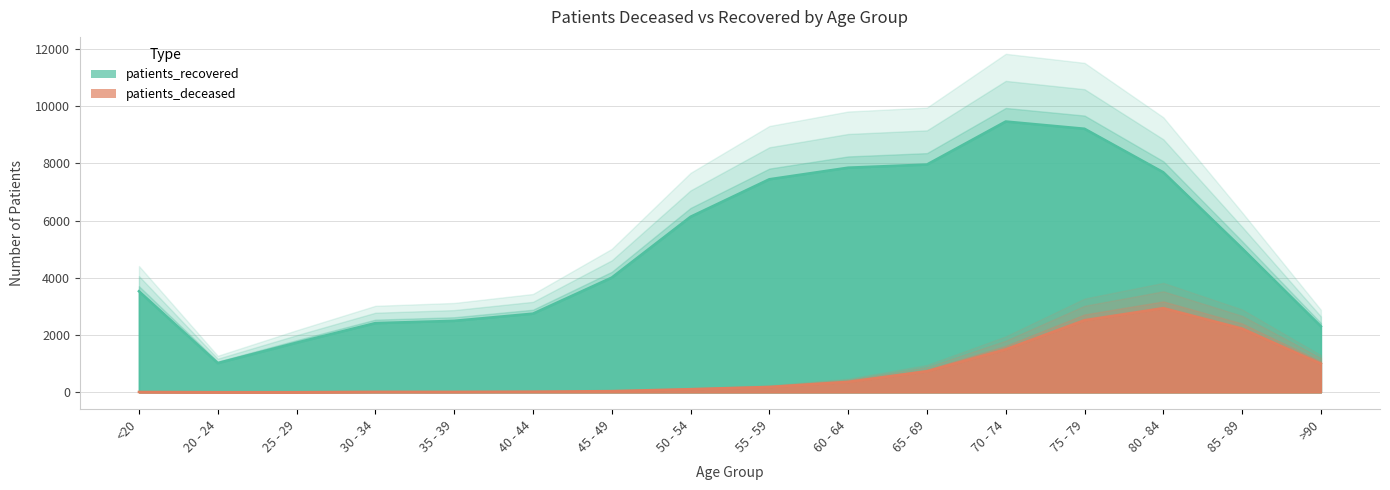

Where is the first local minimum for patients_deceased?

35 - 39